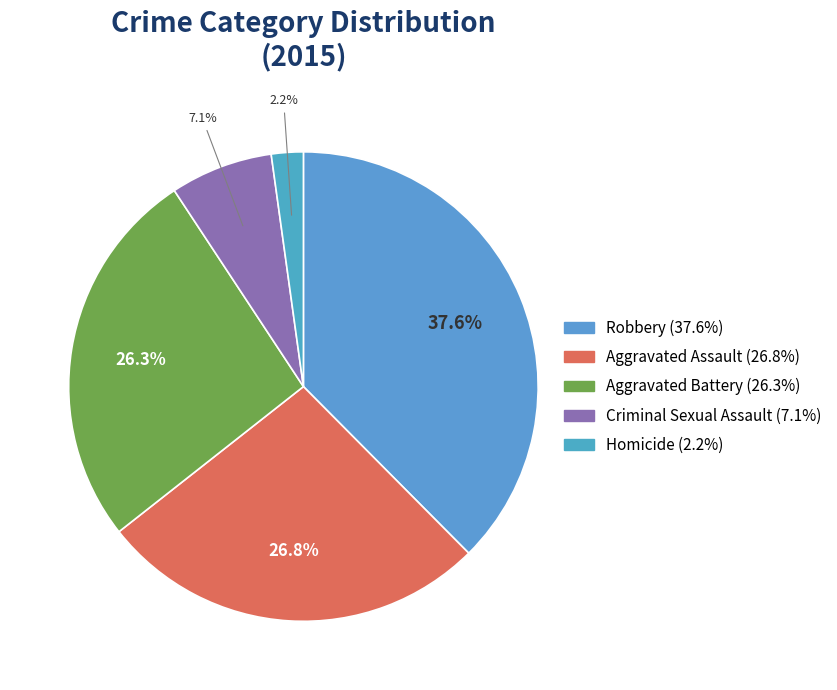

Is there a majority slice in this chart?

No